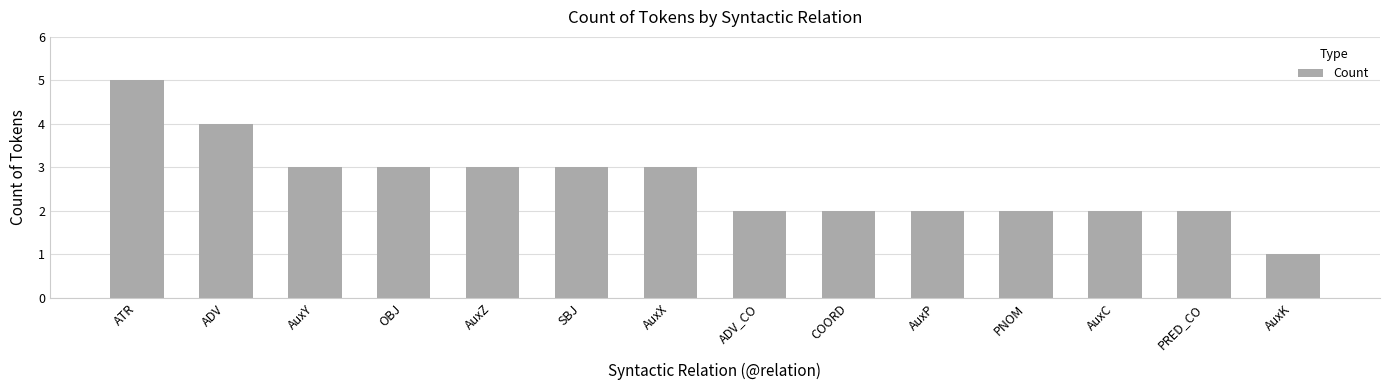

What is the sum of the values at SBJ and ATR?

8